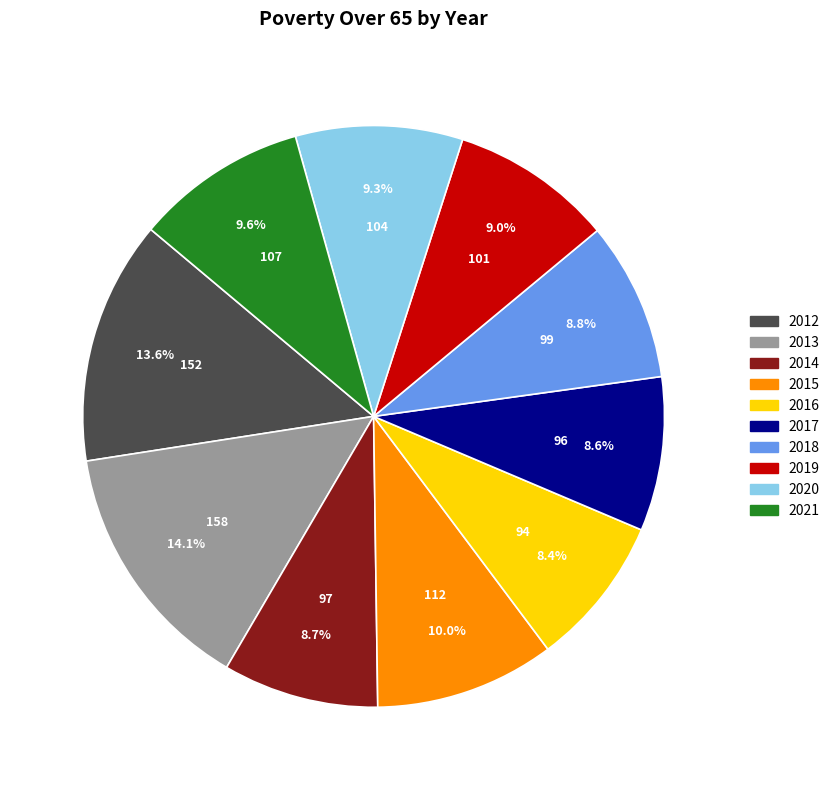

What percentage is the 2013 slice, to the nearest percent?

14%